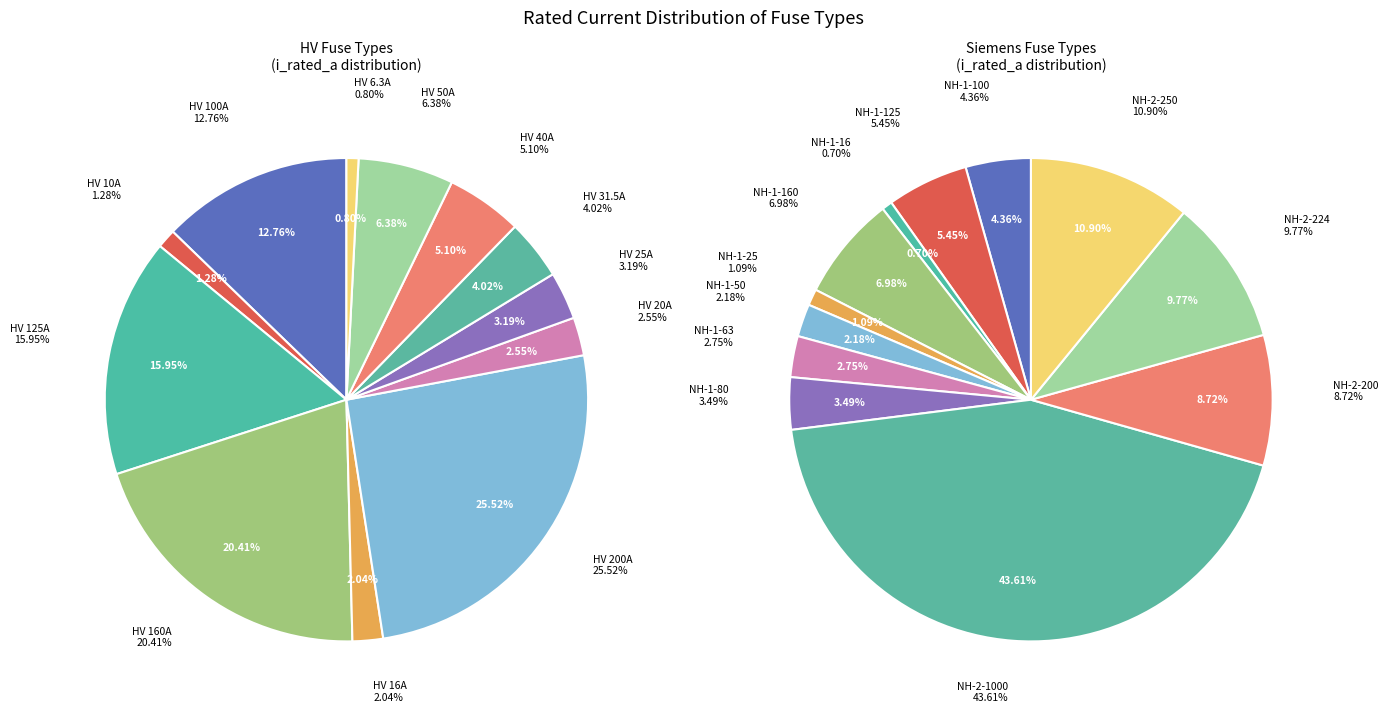

Is it true that HV 31.5A is 1% of the pie?

False